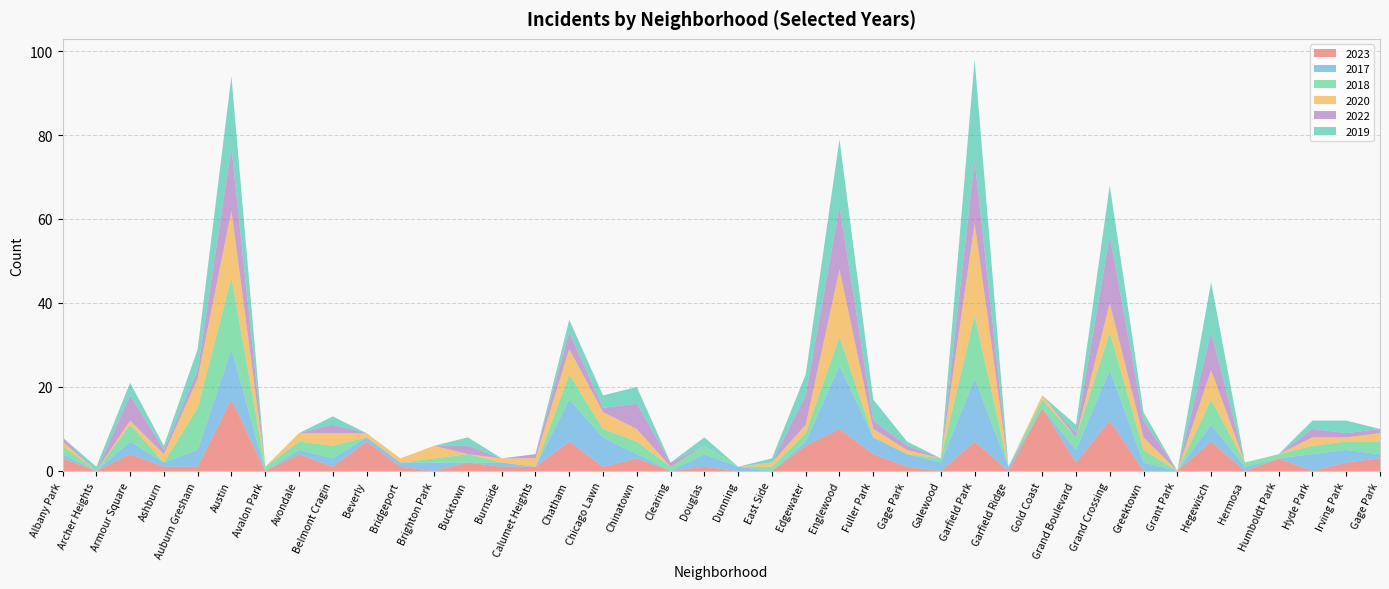

Reading left to right, list all the values displayed in this chart.

2023: Albany Park=3	Archer Heights=0	Armour Square=4	Ashburn=1	Auburn Gresham=1	Austin=17	Avalon Park=0	Avondale=4	Belmont Cragin=1	Beverly=7	Bridgeport=1	Brighton Park=0	Bucktown=2	Burnside=1	Calumet Heights=1	Chatham=7	Chicago Lawn=1	Chinatown=3	Clearing=0	Douglas=1	Dunning=0	East Side=0	Edgewater=6	Englewood=10	Fuller Park=4	Gage Park=1	Galewood=0	Garfield Park=7	Garfield Ridge=0	Gold Coast=15	Grand Boulevard=2	Grand Crossing=12	Greektown=0	Grant Park=0	Hegewisch=7	Hermosa=0	Humboldt Park=3	Hyde Park=0	Irving Park=2	Gage Park=3
2017: Albany Park=1	Archer Heights=0	Armour Square=3	Ashburn=1	Auburn Gresham=4	Austin=12	Avalon Park=0	Avondale=1	Belmont Cragin=2	Beverly=1	Bridgeport=1	Brighton Park=2	Bucktown=0	Burnside=1	Calumet Heights=0	Chatham=10	Chicago Lawn=7	Chinatown=1	Clearing=0	Douglas=3	Dunning=1	East Side=0	Edgewater=1	Englewood=15	Fuller Park=4	Gage Park=3	Galewood=2	Garfield Park=15	Garfield Ridge=1	Gold Coast=0	Grand Boulevard=3	Grand Crossing=12	Greektown=2	Grant Park=0	Hegewisch=4	Hermosa=1	Humboldt Park=0	Hyde Park=4	Irving Park=3	Gage Park=1
2018: Albany Park=2	Archer Heights=0	Armour Square=4	Ashburn=0	Auburn Gresham=10	Austin=17	Avalon Park=1	Avondale=2	Belmont Cragin=3	Beverly=0	Bridgeport=0	Brighton Park=1	Bucktown=2	Burnside=0	Calumet Heights=0	Chatham=6	Chicago Lawn=2	Chinatown=3	Clearing=1	Douglas=2	Dunning=0	East Side=1	Edgewater=2	Englewood=7	Fuller Park=0	Gage Park=0	Galewood=1	Garfield Park=15	Garfield Ridge=0	Gold Coast=2	Grand Boulevard=3	Grand Crossing=9	Greektown=3	Grant Park=0	Hegewisch=6	Hermosa=1	Humboldt Park=1	Hyde Park=2	Irving Park=2	Gage Park=3
2020: Albany Park=1	Archer Heights=0	Armour Square=1	Ashburn=2	Auburn Gresham=7	Austin=16	Avalon Park=0	Avondale=2	Belmont Cragin=3	Beverly=1	Bridgeport=1	Brighton Park=3	Bucktown=0	Burnside=1	Calumet Heights=2	Chatham=6	Chicago Lawn=4	Chinatown=3	Clearing=0	Douglas=0	Dunning=0	East Side=1	Edgewater=2	Englewood=16	Fuller Park=2	Gage Park=1	Galewood=0	Garfield Park=22	Garfield Ridge=0	Gold Coast=1	Grand Boulevard=0	Grand Crossing=7	Greektown=3	Grant Park=0	Hegewisch=7	Hermosa=0	Humboldt Park=0	Hyde Park=2	Irving Park=1	Gage Park=2
2022: Albany Park=1	Archer Heights=0	Armour Square=6	Ashburn=1	Auburn Gresham=2	Austin=15	Avalon Park=0	Avondale=0	Belmont Cragin=2	Beverly=0	Bridgeport=0	Brighton Park=0	Bucktown=2	Burnside=0	Calumet Heights=1	Chatham=4	Chicago Lawn=1	Chinatown=6	Clearing=1	Douglas=0	Dunning=0	East Side=0	Edgewater=7	Englewood=15	Fuller Park=2	Gage Park=1	Galewood=0	Garfield Park=15	Garfield Ridge=0	Gold Coast=0	Grand Boulevard=1	Grand Crossing=16	Greektown=4	Grant Park=0	Hegewisch=9	Hermosa=0	Humboldt Park=0	Hyde Park=2	Irving Park=1	Gage Park=1
2019: Albany Park=0	Archer Heights=1	Armour Square=3	Ashburn=1	Auburn Gresham=5	Austin=17	Avalon Park=0	Avondale=0	Belmont Cragin=2	Beverly=0	Bridgeport=0	Brighton Park=0	Bucktown=2	Burnside=0	Calumet Heights=0	Chatham=3	Chicago Lawn=3	Chinatown=4	Clearing=0	Douglas=2	Dunning=0	East Side=1	Edgewater=5	Englewood=16	Fuller Park=5	Gage Park=1	Galewood=0	Garfield Park=24	Garfield Ridge=0	Gold Coast=0	Grand Boulevard=2	Grand Crossing=12	Greektown=2	Grant Park=0	Hegewisch=12	Hermosa=0	Humboldt Park=0	Hyde Park=2	Irving Park=3	Gage Park=0